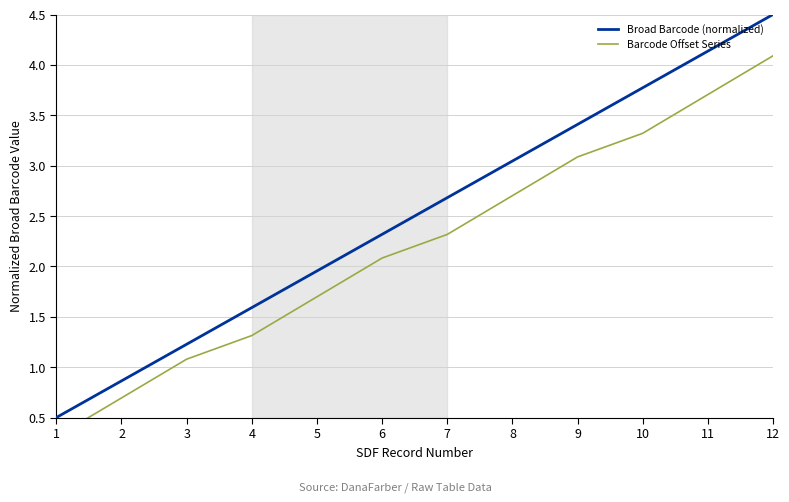

Which series has the largest total across all categories?

Broad Barcode (normalized)